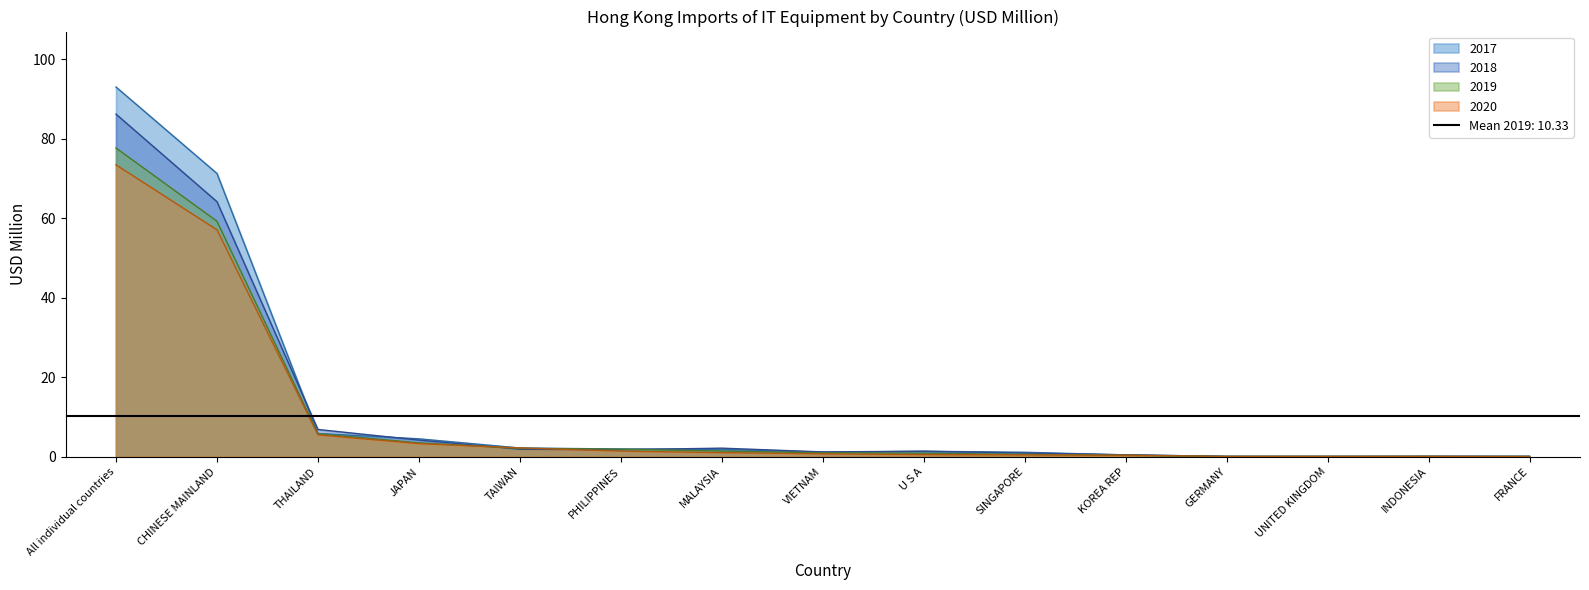

Is the value of 202012 at FRANCE greater than the value of 201712 at PHILIPPINES?

No